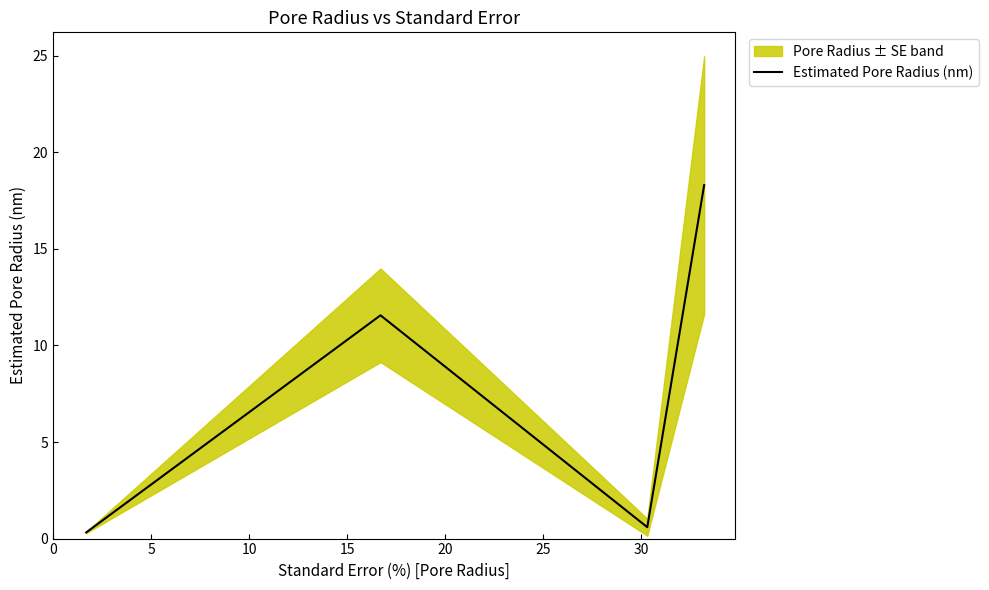

How many interior local valleys does the Estimated Pore Radius (nm) series have?

1